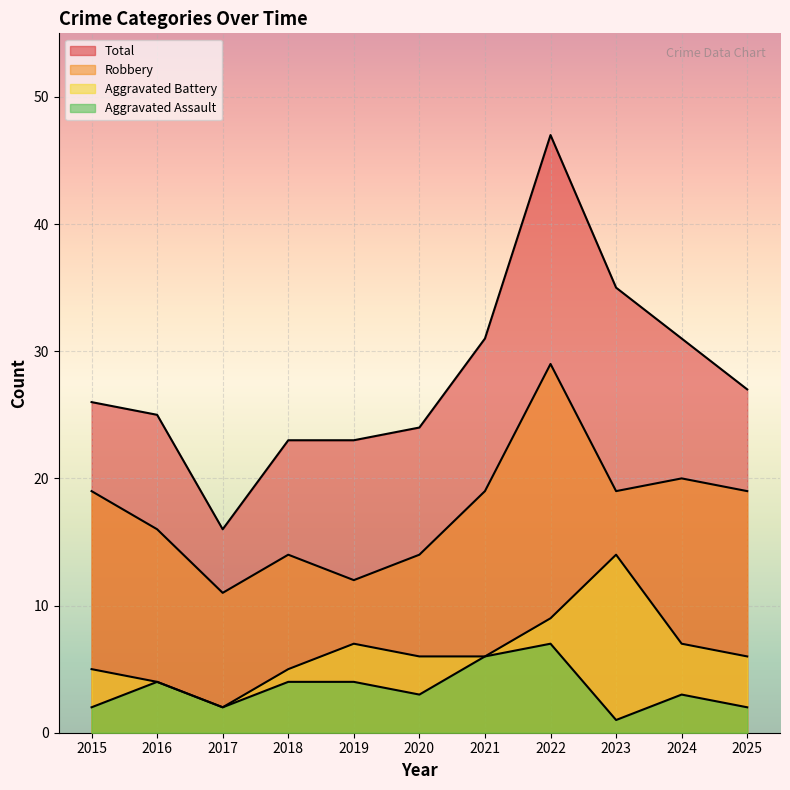

Reading left to right, transcribe all the data shown in this chart.

Aggravated Assault: 2	4	2	4	4	3	6	7	1	3	2
Aggravated Battery: 5	4	2	5	7	6	6	9	14	7	6
Robbery: 19	16	11	14	12	14	19	29	19	20	19
Total: 26	25	16	23	23	24	31	47	35	31	27